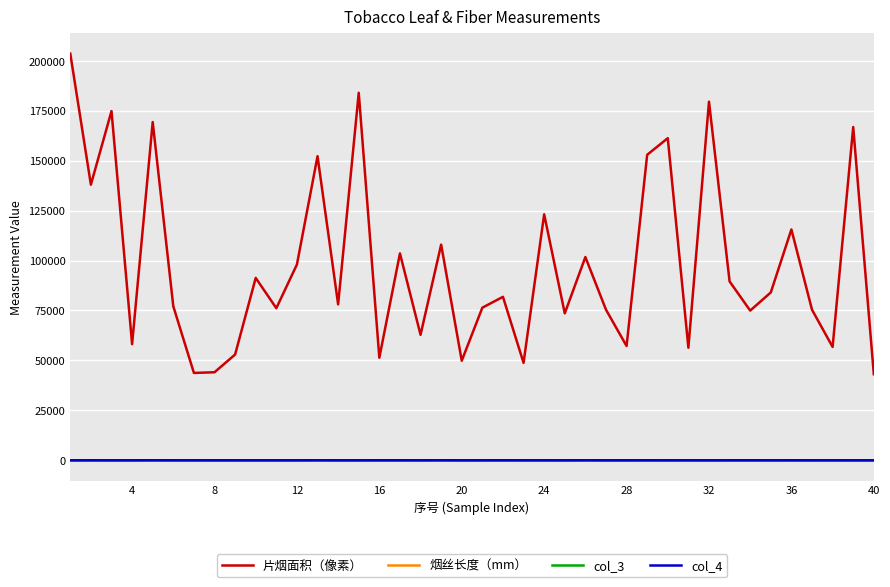

True or false: 片烟面积（像素） and 烟丝长度（mm） intersect in this chart.

False